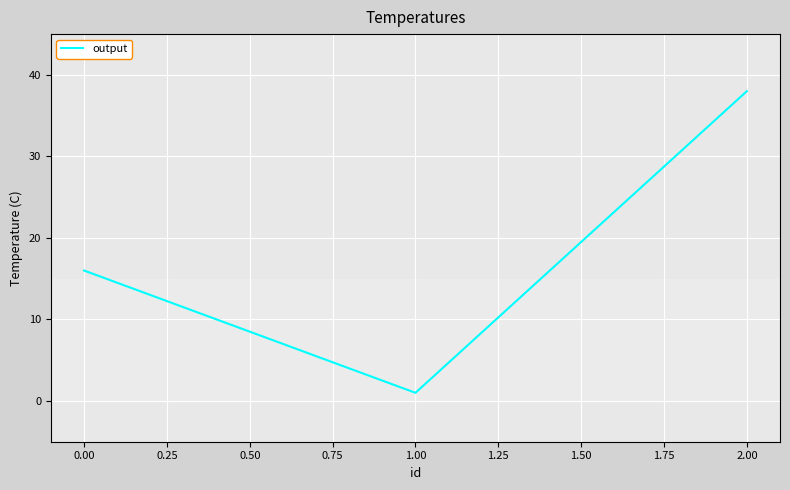

What position from the right is 2.00?

1